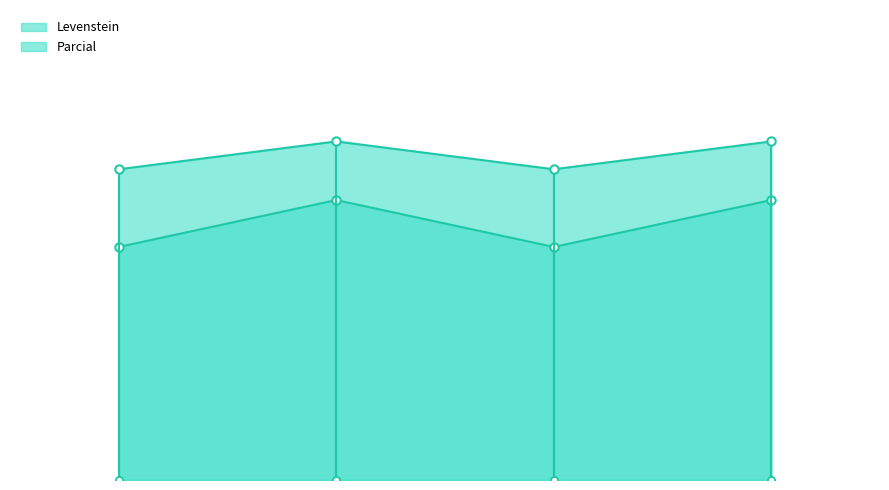

What is the average value of the Levenstein series?

60.0